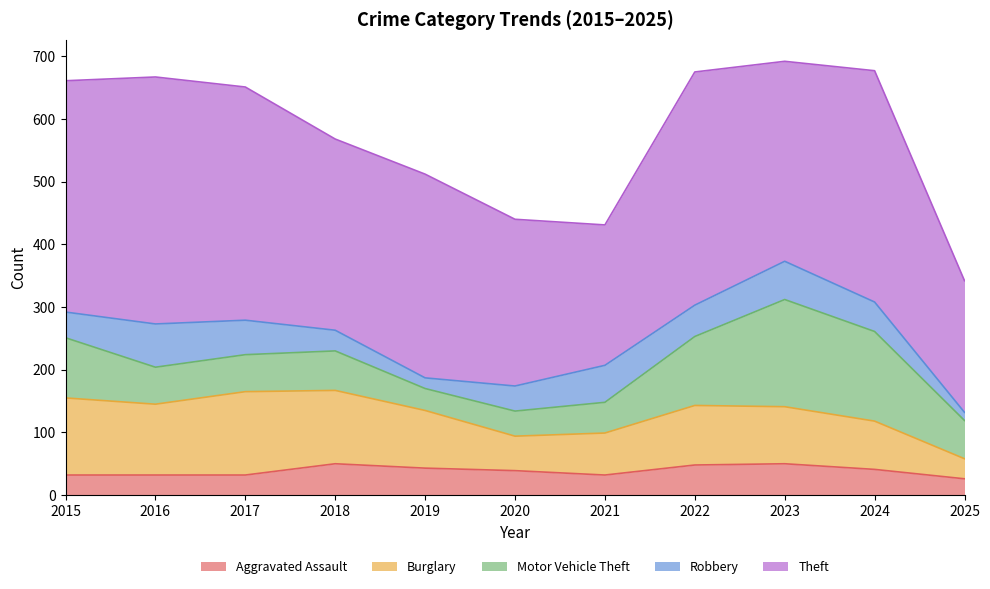

How many lines are shown in the chart?

5